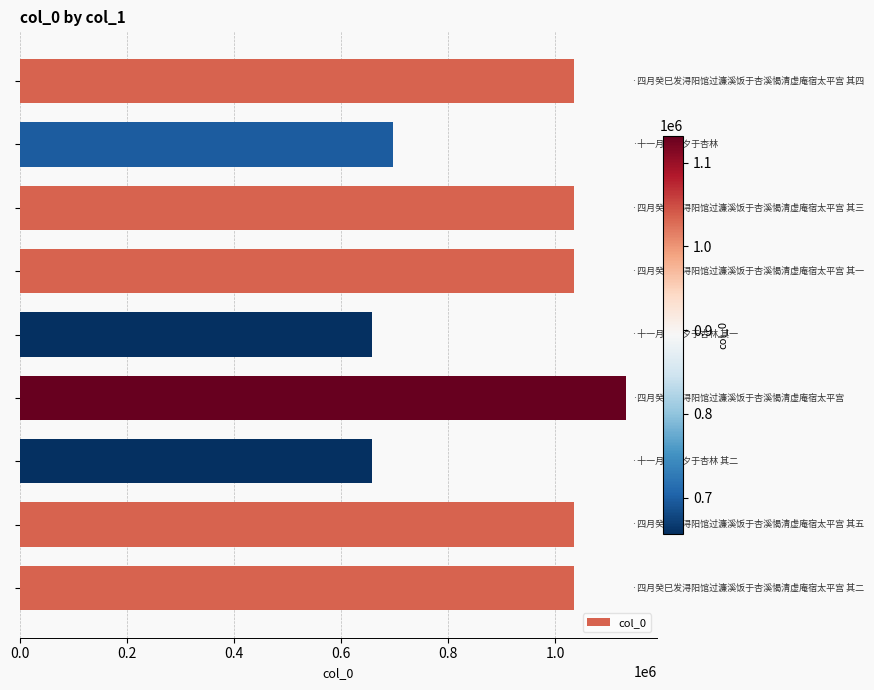

What is the value of the 8th bar from the top?

1034350